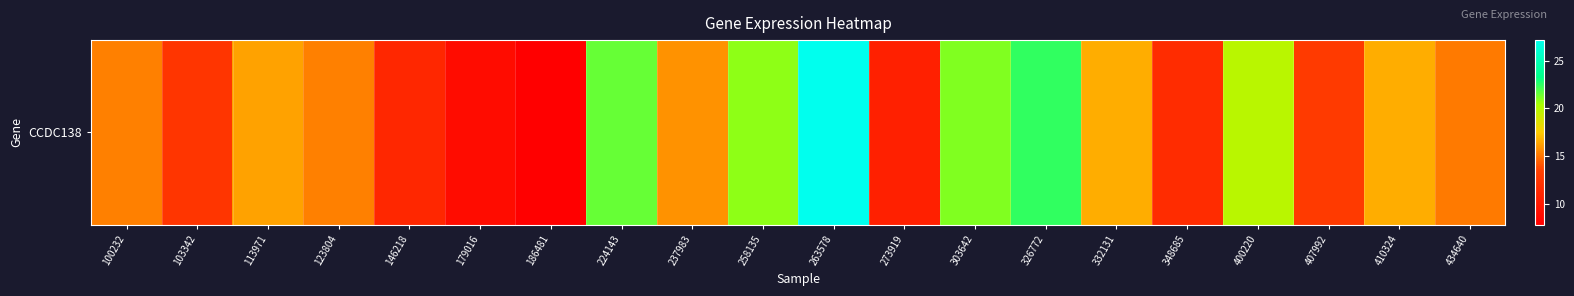

List the labels in order of value, largest first.

263578, 326772, 224143, 303642, 258135, 400220, 410324, 332131, 113971, 237983, 123804, 100232, 434640, 407992, 103342, 348685, 146218, 273919, 179016, 186481